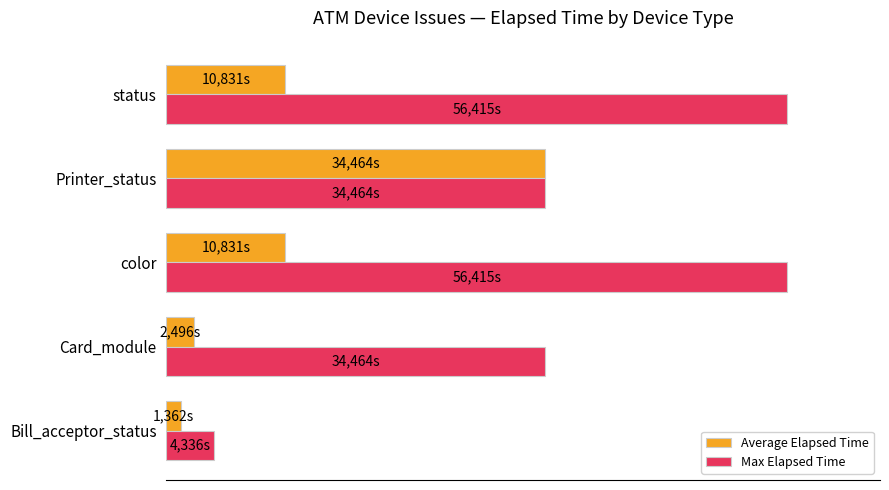

What are all the series names shown in the legend?

Average Elapsed Time, Max Elapsed Time